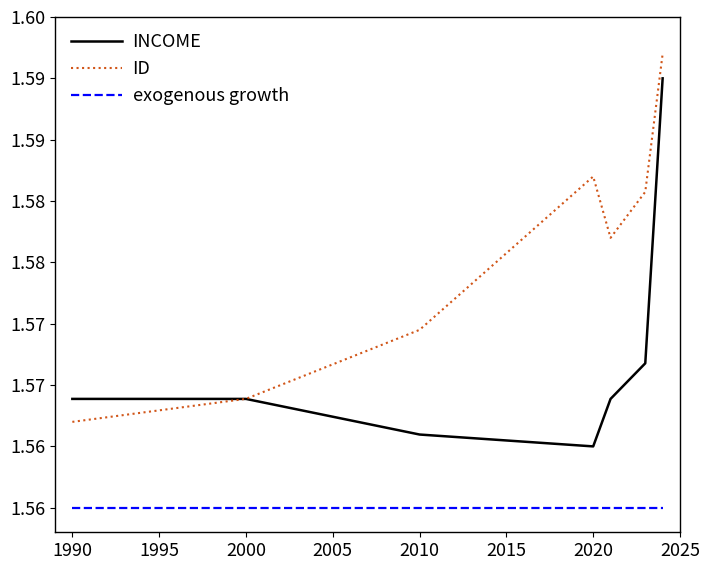

True or false: exogenous growth and INCOME cross at least once.

False